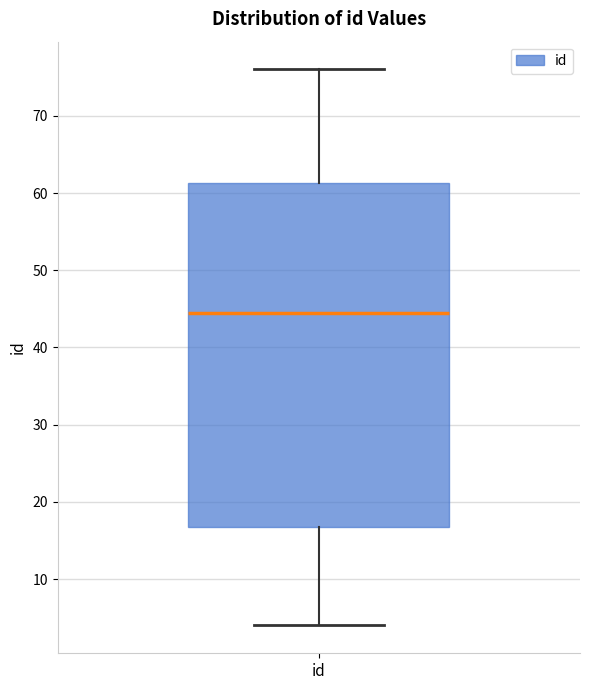

Where does the median line of the box for id sit on the y-axis? The values are not printed on the chart, so give them approximately, as read against the axis.

45